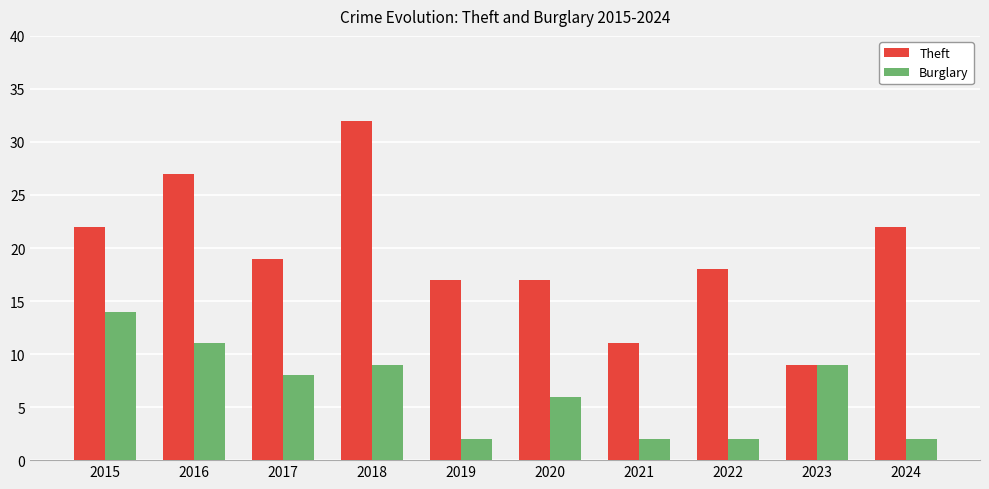

The Theft series shows 27 at 2016. True or false?

True